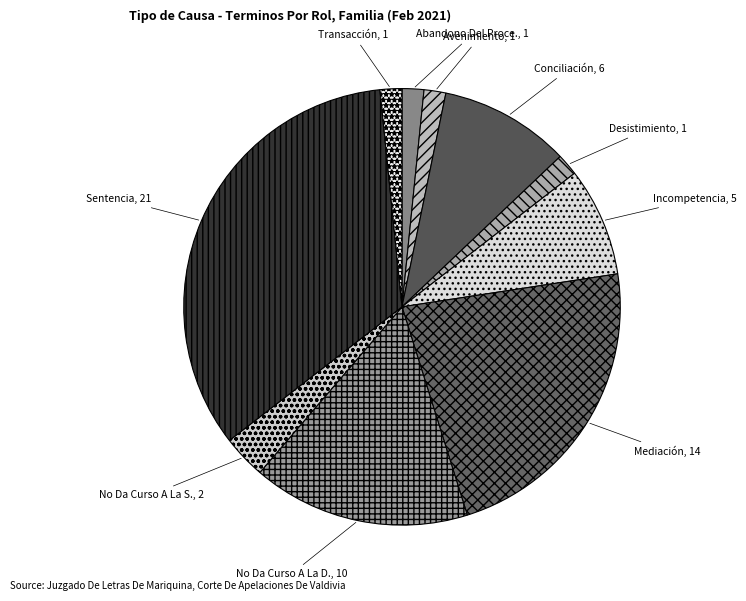

Rank the categories by value from highest to lowest.

Sentencia, Mediación, No Da Curso A La Demanda, Conciliación, Incompetencia, No Da Curso A La Solicitud, Abandono Del Procedimiento, Avenimiento, Desistimiento, Transacción